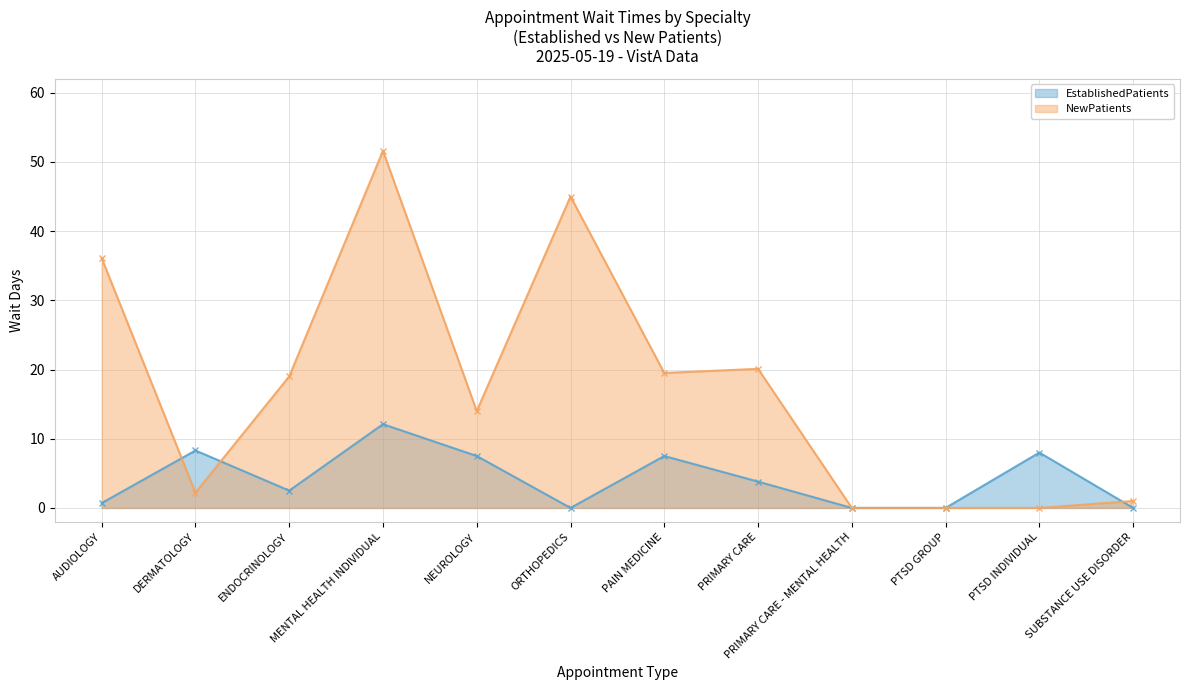

What is the difference between the EstablishedPatients values at PRIMARY CARE and PRIMARY CARE - MENTAL HEALTH?

3.8